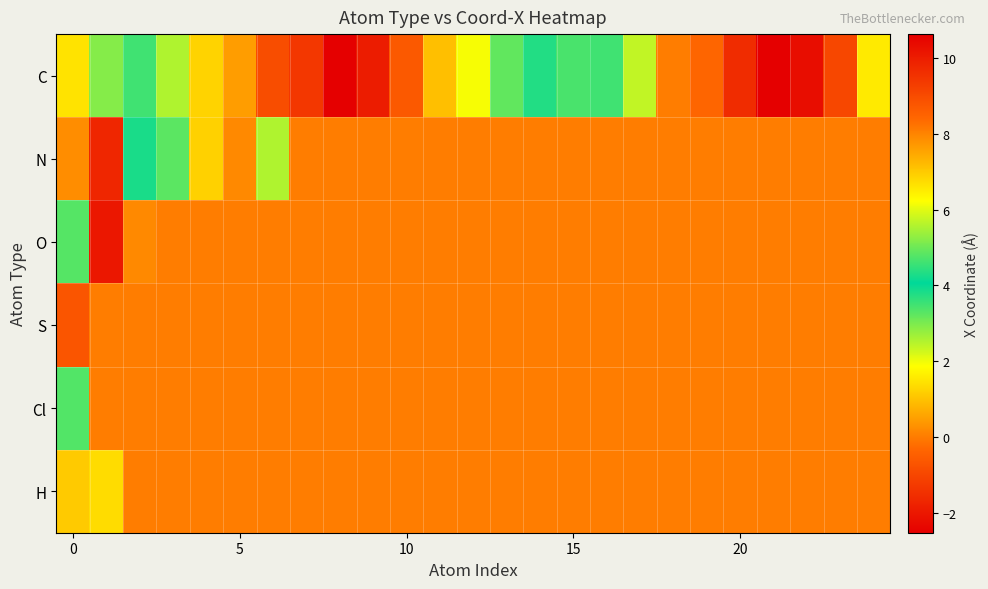

Which series has the largest total across all categories?

C